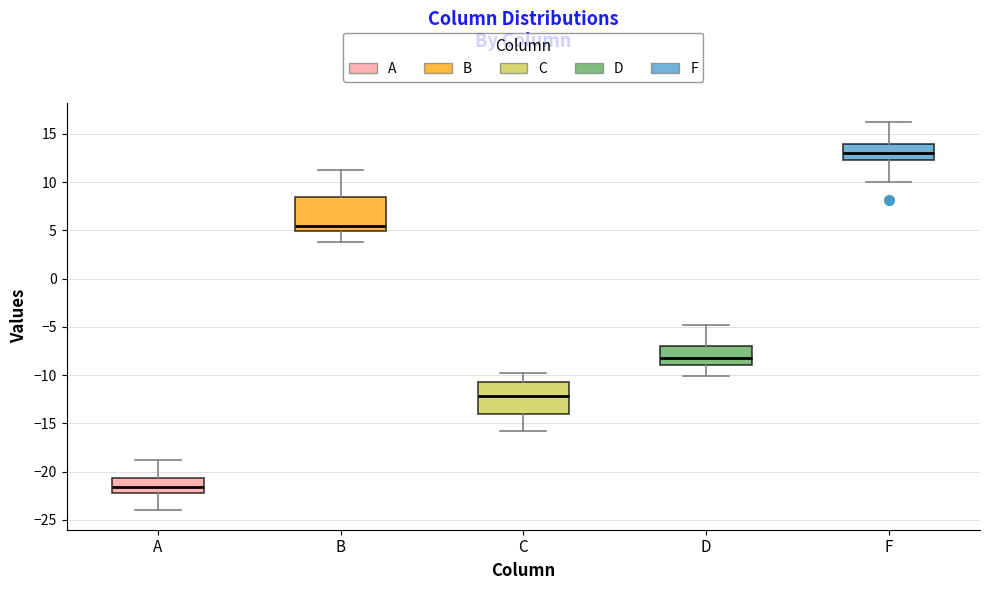

Which box's median line is the highest?

F